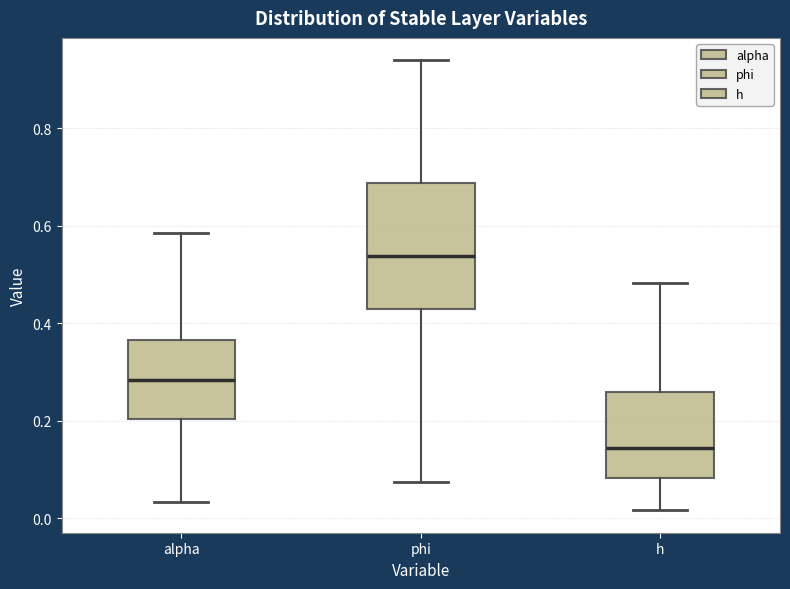

Reading left to right, read every box against the y-axis: the position of its median line, the range the box covers, and the ends of its whiskers. The values are not printed on the chart, so give them approximately, as read against the axis.

alpha: median 0.28, box 0.20 to 0.36, whiskers 0.04 to 0.58
phi: median 0.54, box 0.42 to 0.68, whiskers 0.08 to 0.94
h: median 0.14, box 0.08 to 0.26, whiskers 0.02 to 0.48